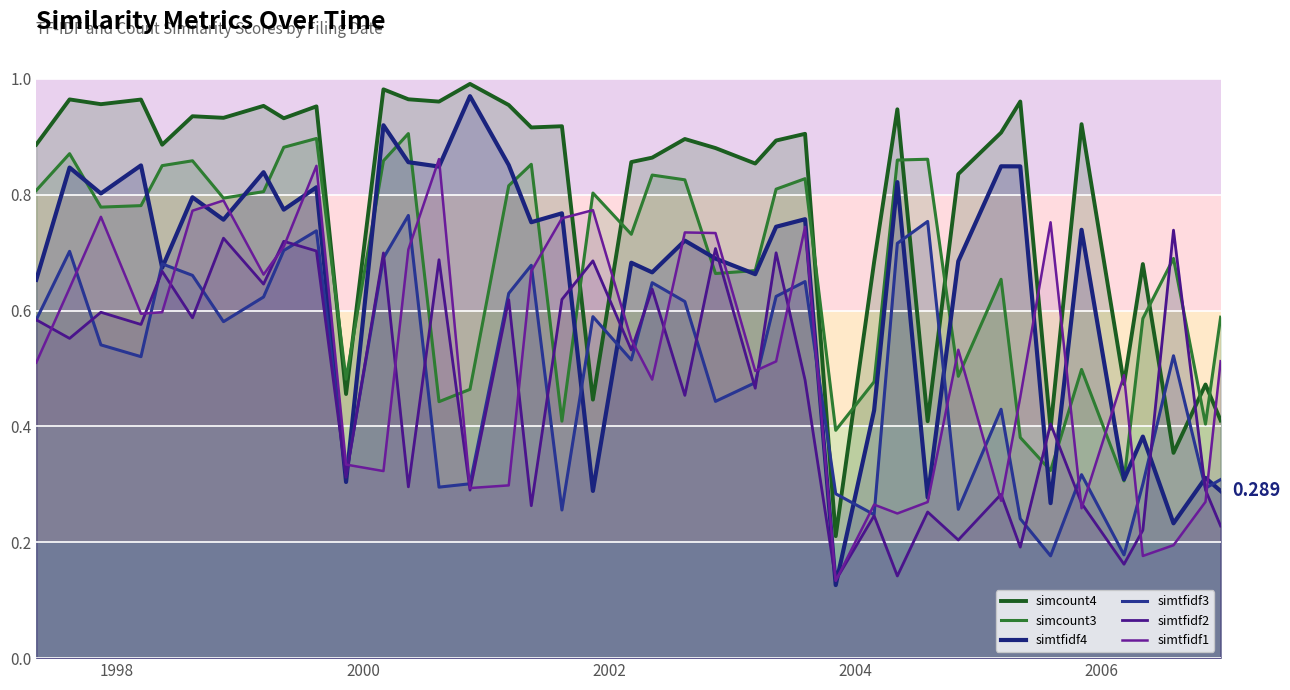

How many lines are shown in the chart?

6